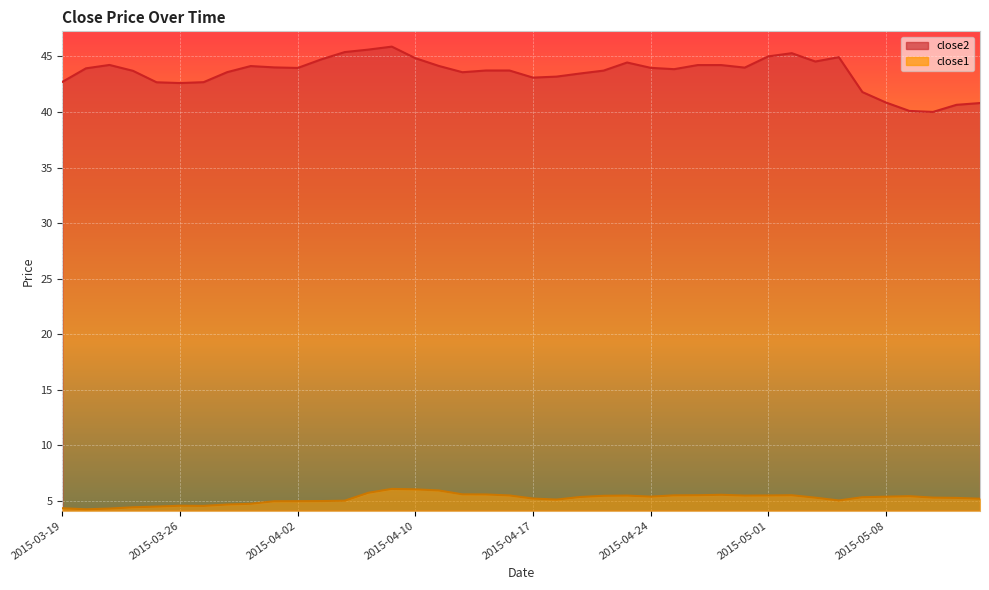

True or false: close1 has more than 0 interior local peaks.

True